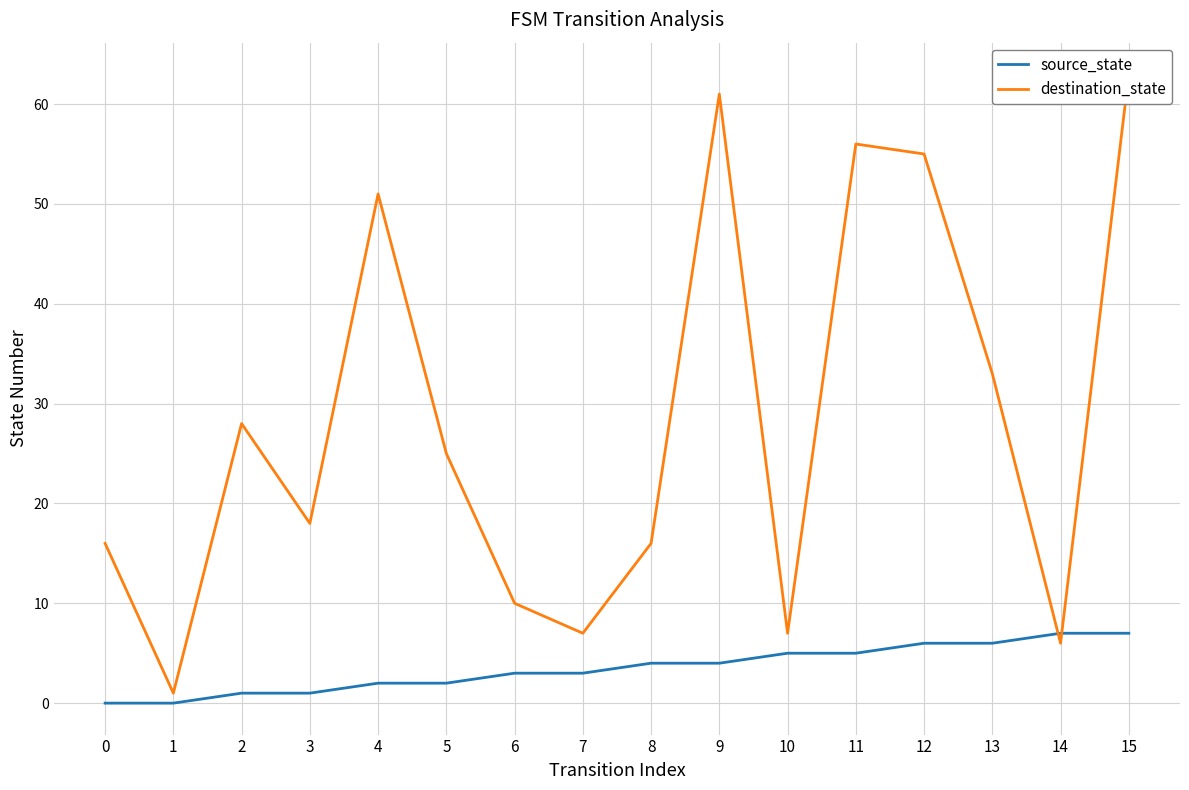

List the series in order of their overall mean, lowest first.

source_state, destination_state